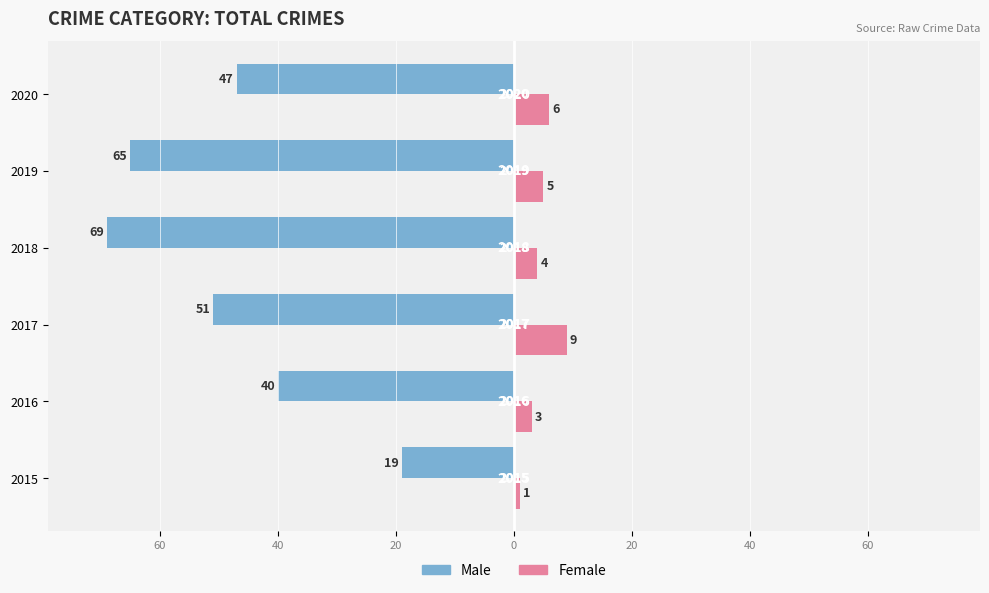

What are all the series names shown in the legend?

Male, Female